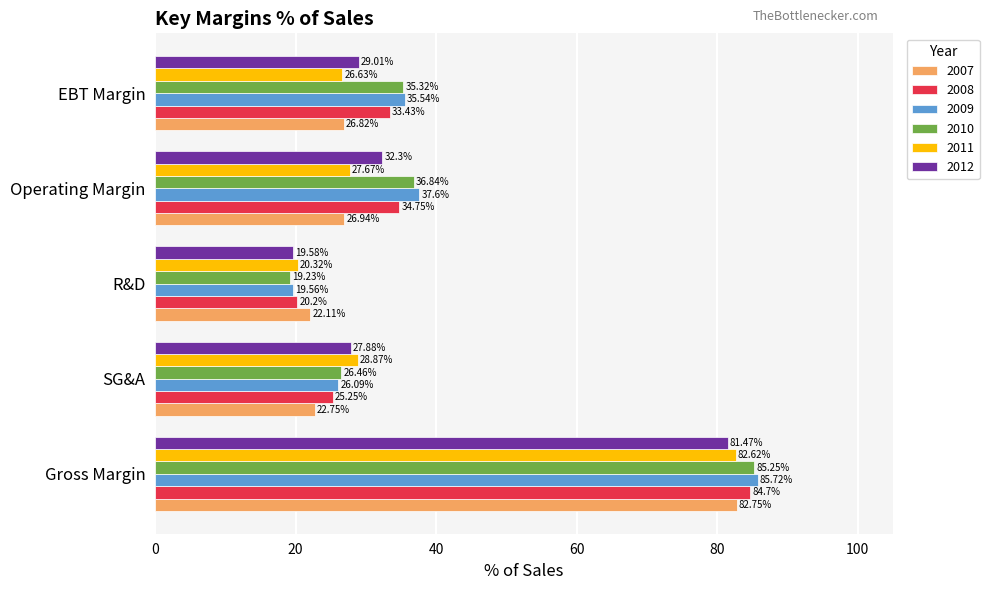

The 2010 series shows 5.3 at R&D. True or false?

False